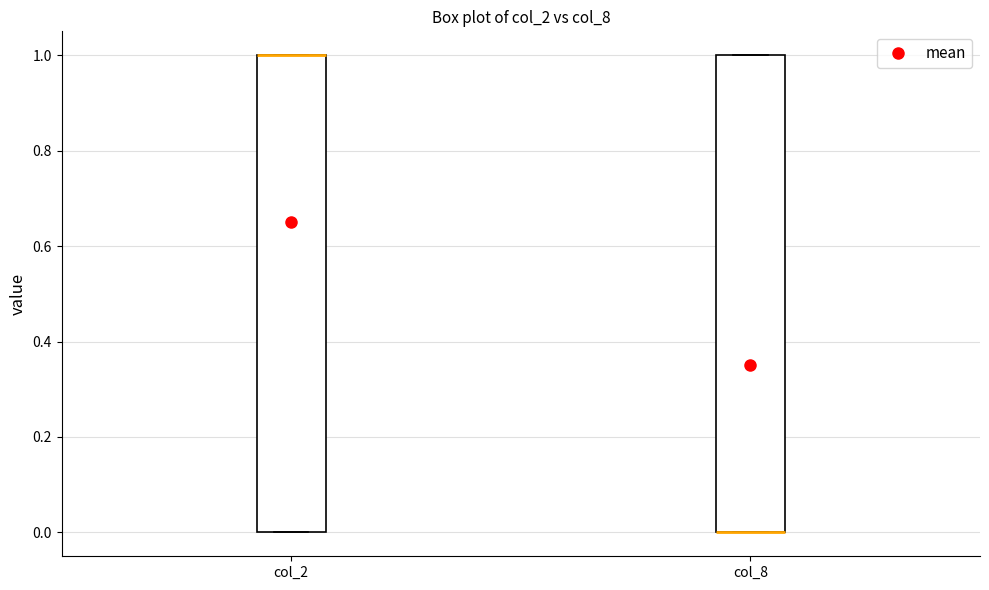

Reading left to right, transcribe this box plot: for each box, give where its median line is, the range the box spans, and where its two whiskers end, as read against the y-axis. The values are not printed on the chart, so give them approximately, as read against the axis.

col_2: median 1 (drawn on the box's upper edge), box 0 to 1, whiskers 0 to 1
col_8: median 0 (drawn on the box's lower edge), box 0 to 1, whiskers 0 to 1